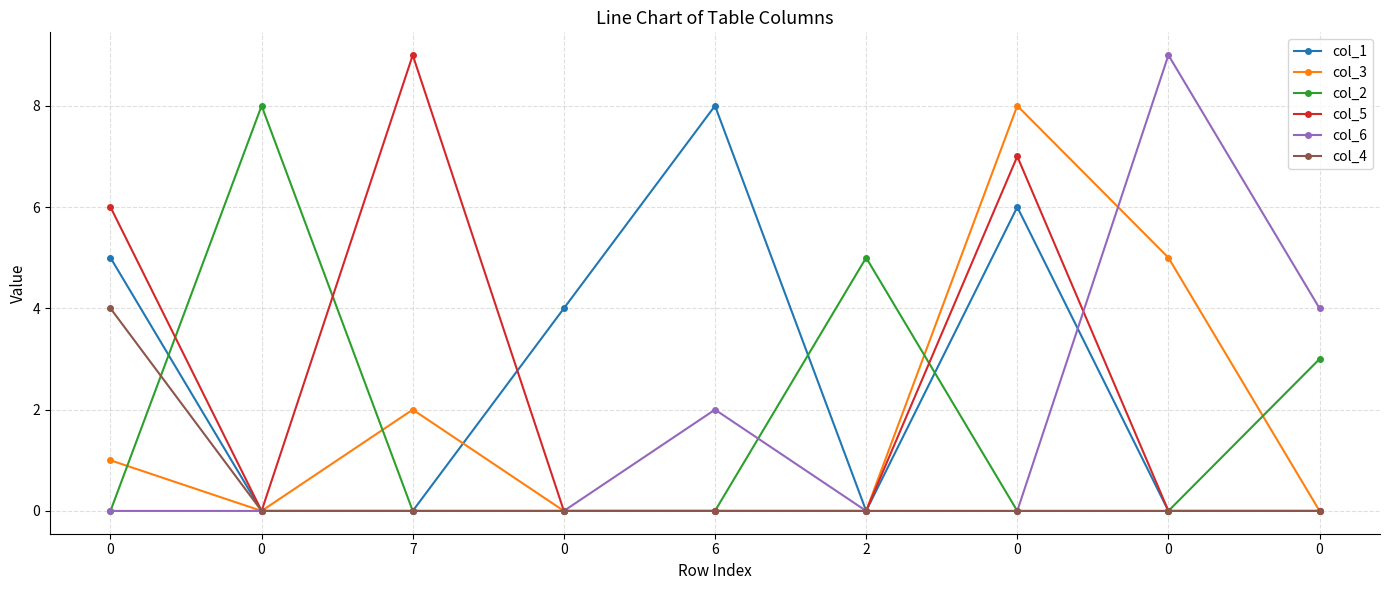

Reading right to left, extract all data points from this chart.

col_1: 0	0	6	0	8	4	0	0	5
col_3: 0	5	8	0	0	0	2	0	1
col_2: 3	0	0	5	0	0	0	8	0
col_5: 0	0	7	0	0	0	9	0	6
col_6: 4	9	0	0	2	0	0	0	0
col_4: 0	0	0	0	0	0	0	0	4